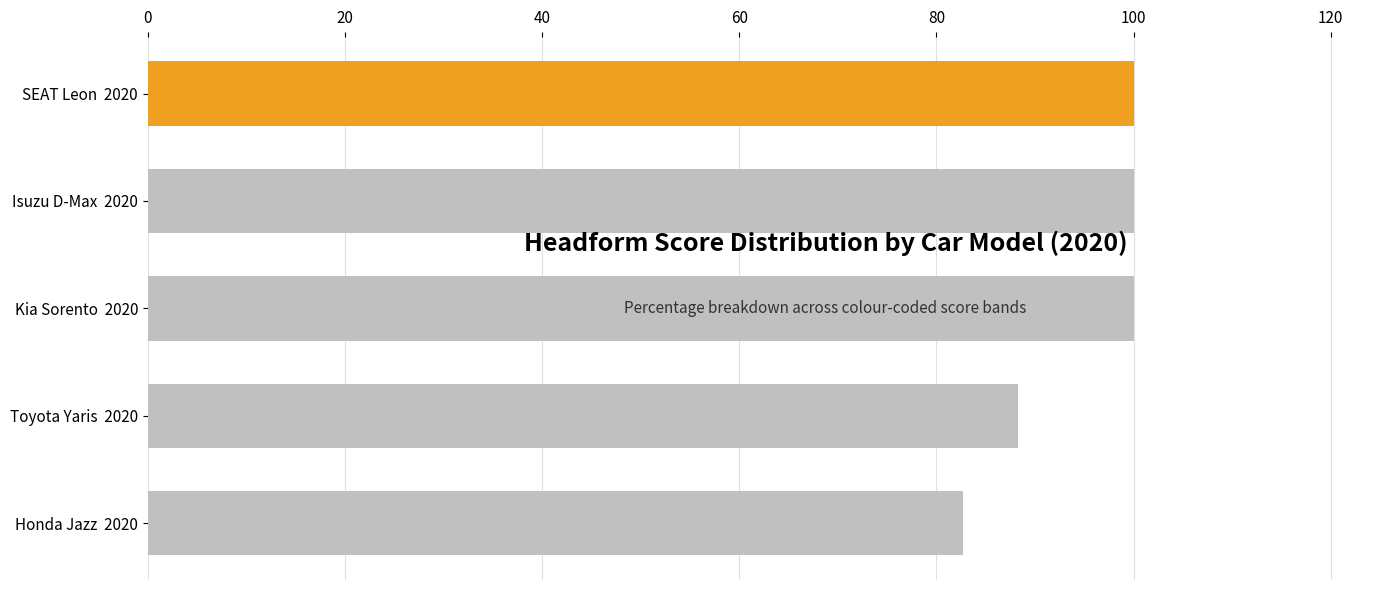

Is it true that the value at SEAT Leon  2020 is 100.0?

True